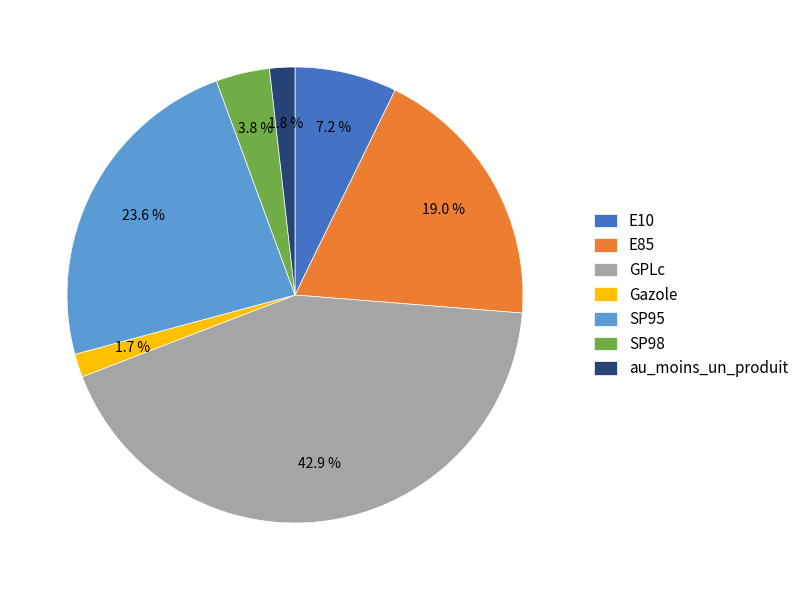

Does any single category account for the majority?

No